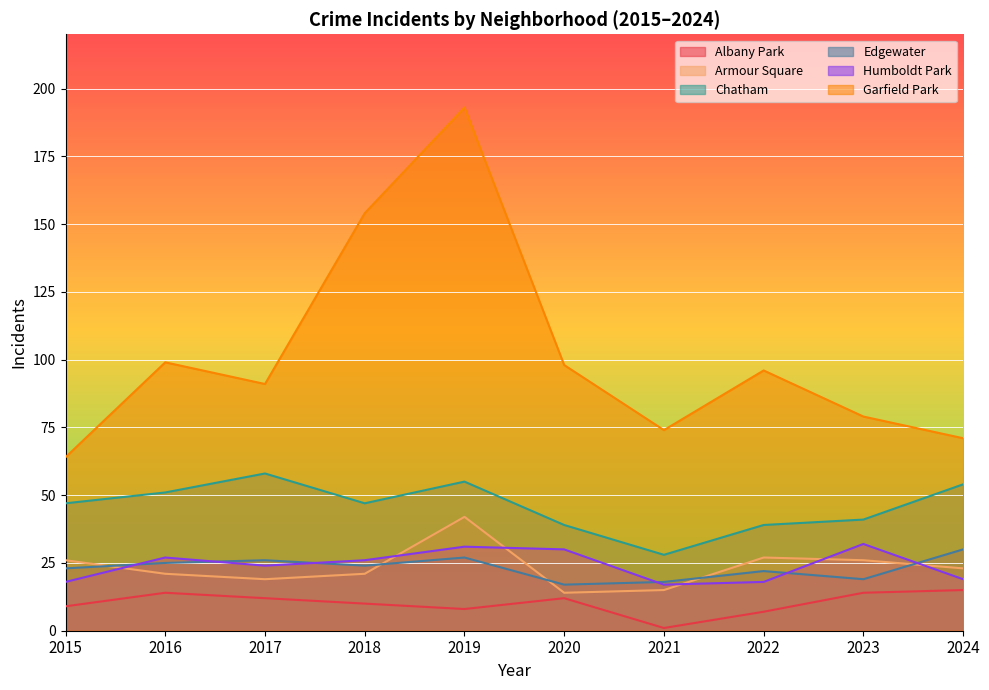

How many data points in Albany Park are less than 12?

5